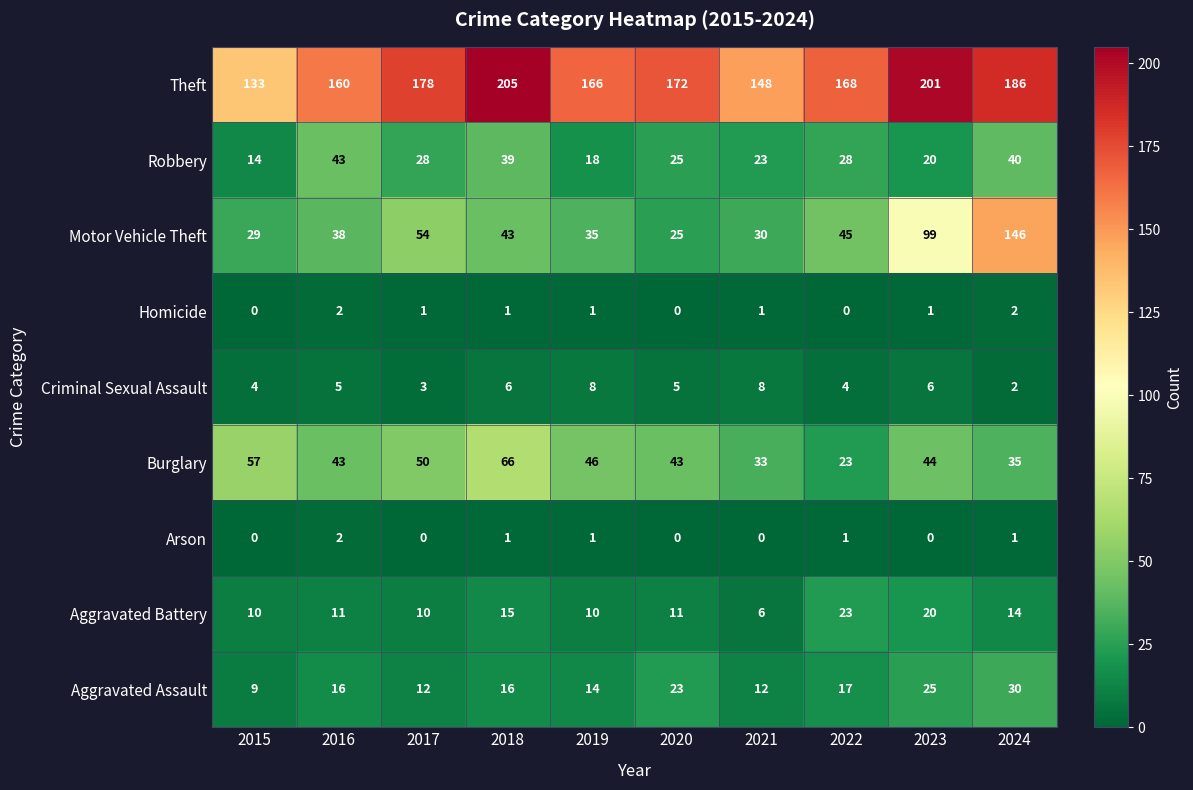

At 2021, list the series in order from largest to smallest.

Theft, Burglary, Motor Vehicle Theft, Robbery, Aggravated Assault, Criminal Sexual Assault, Aggravated Battery, Homicide, Arson